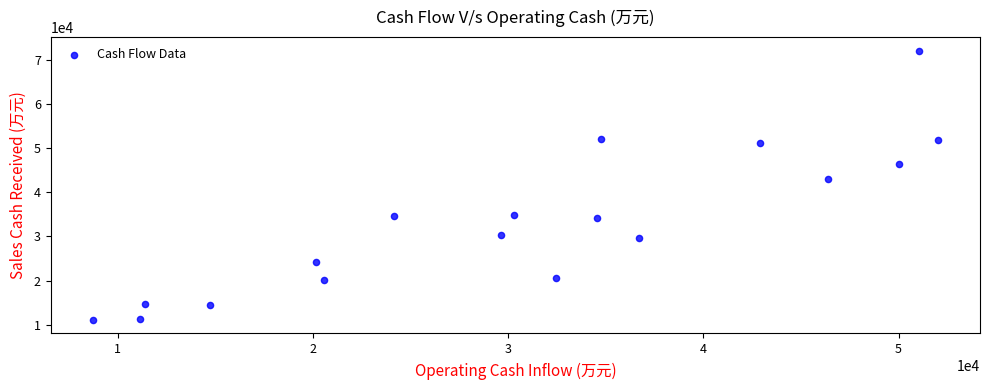

What Y value in the scatter plot is closest to 41597?

42922